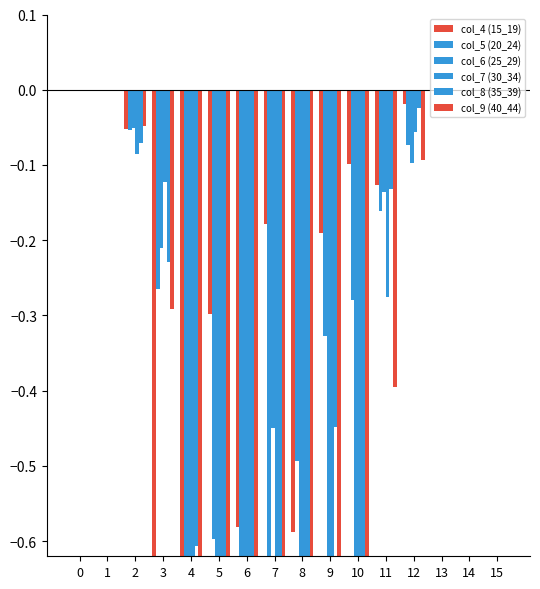

List the series in order of their peak value, highest first.

col_4 (15_19), col_5 (20_24), col_6 (25_29), col_7 (30_34), col_8 (35_39), col_9 (40_44)